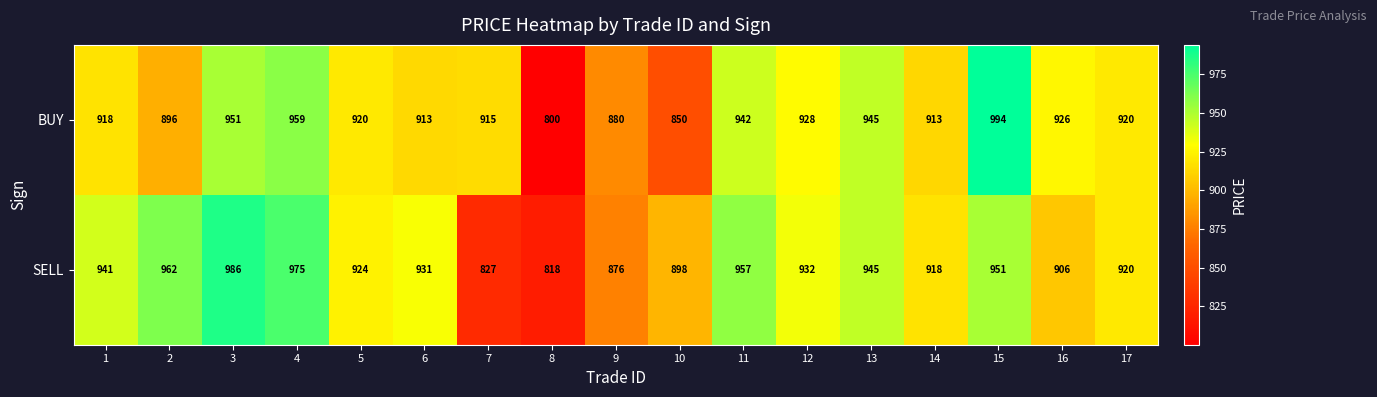

Is it true that SELL equals 986 at 3?

True